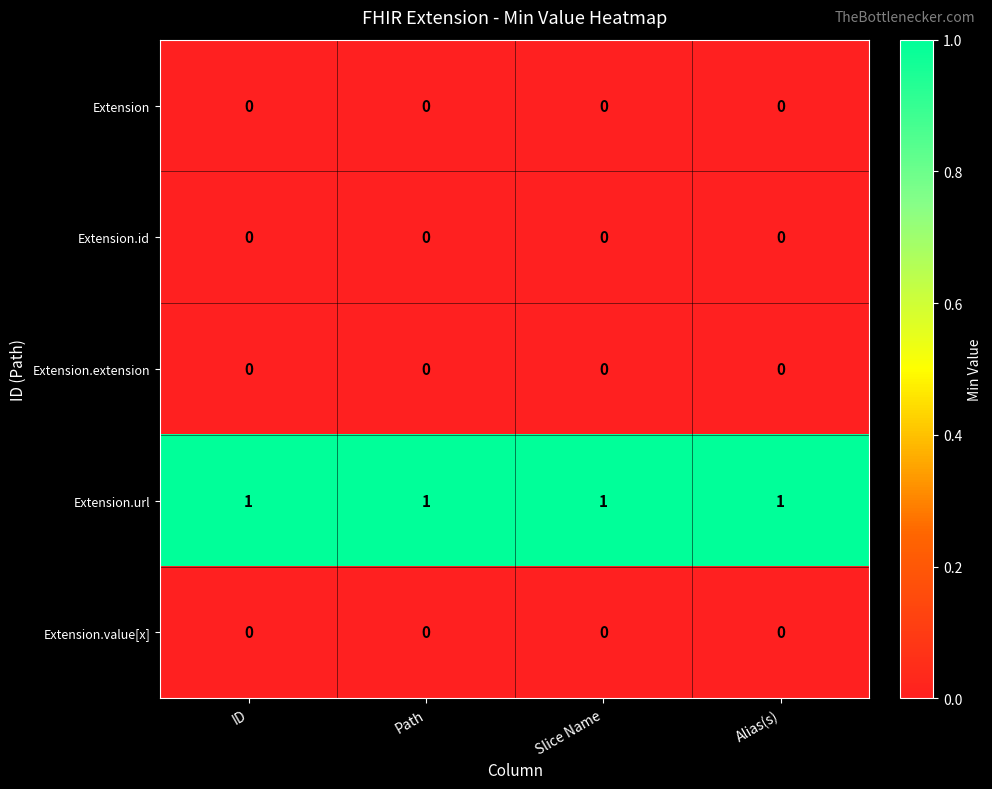

True or false: Extension.value[x] has a value of 0 at Alias(s).

True